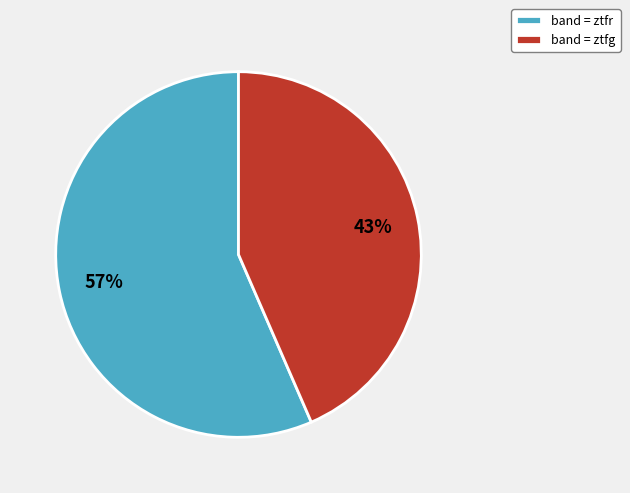

Between band = ztfg and band = ztfr, which is larger?

band = ztfr